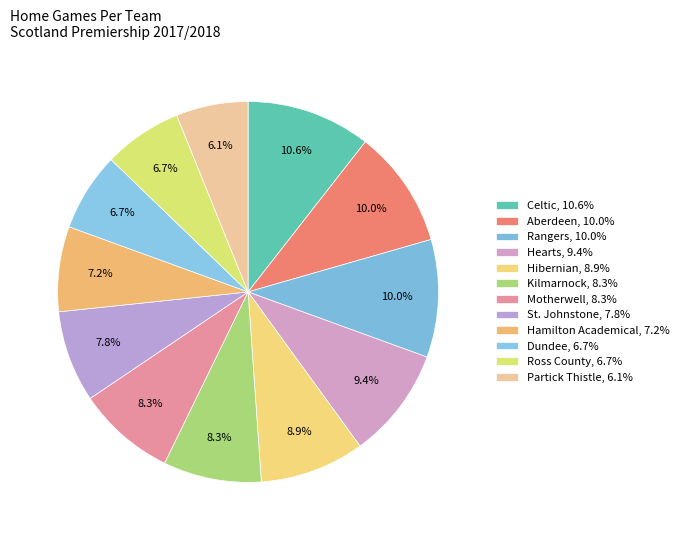

How many segments does this pie chart have?

12